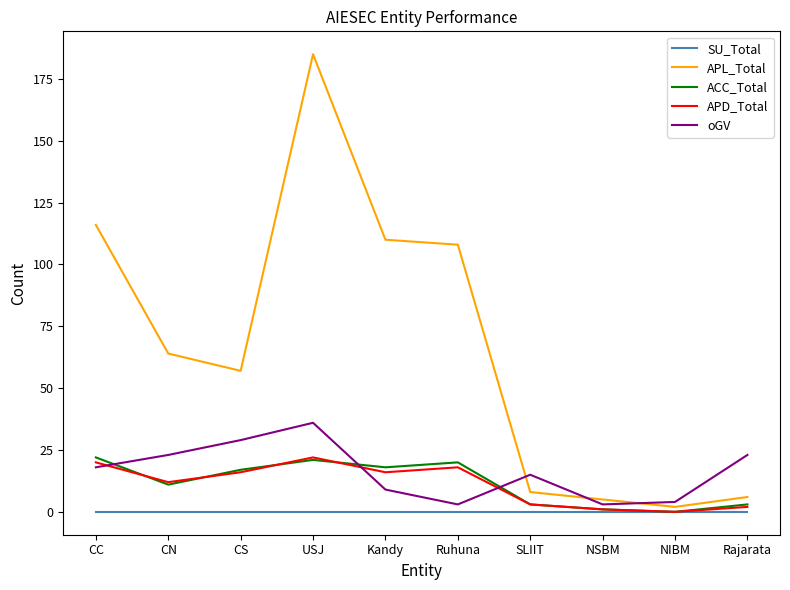

What position from the right is CC?

10